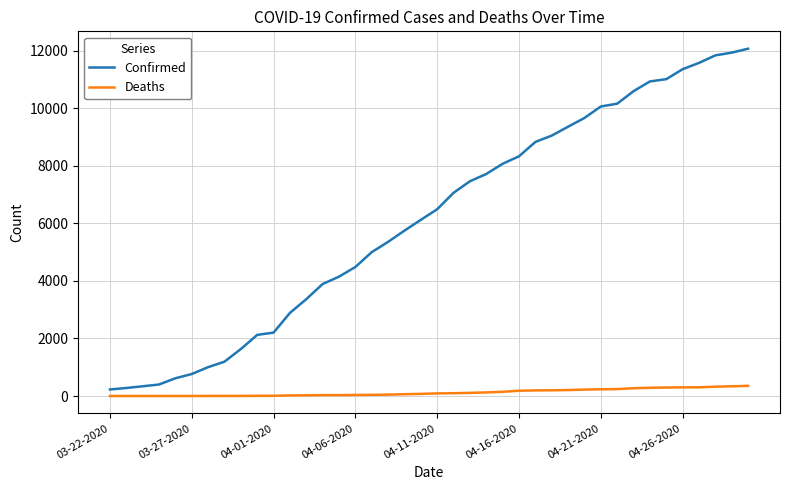

Rank the series by their maximum value, from highest to lowest.

Confirmed, Deaths